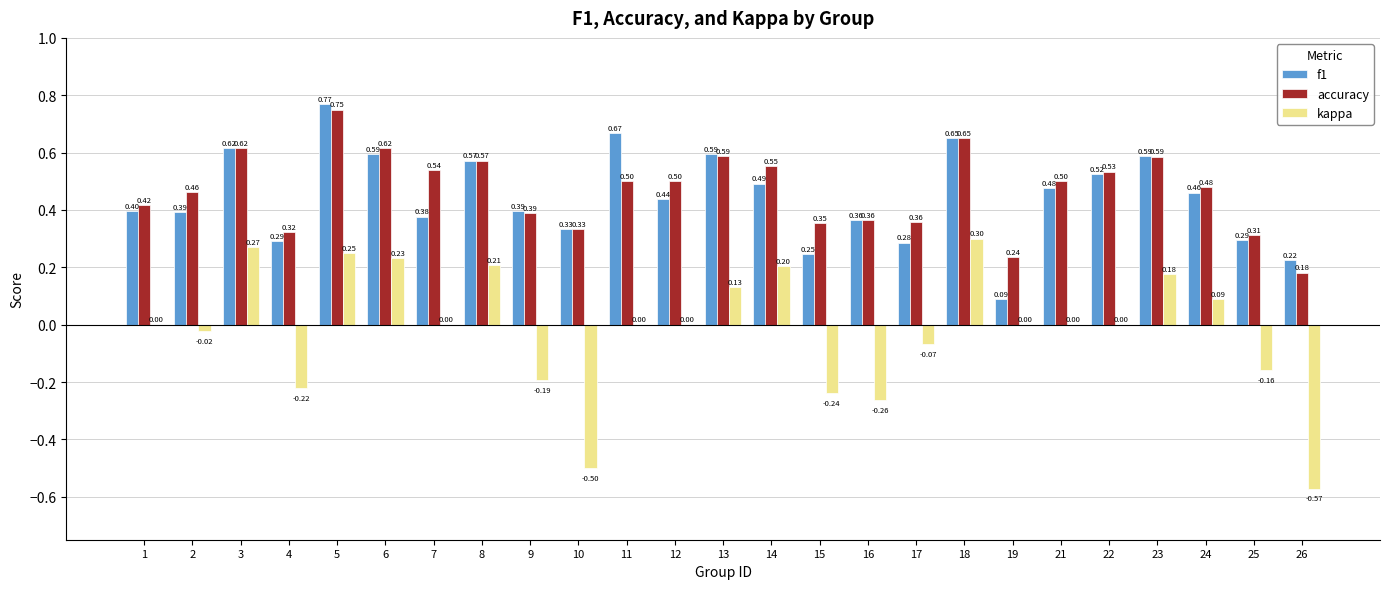

What is the sum of all accuracy values?

11.7